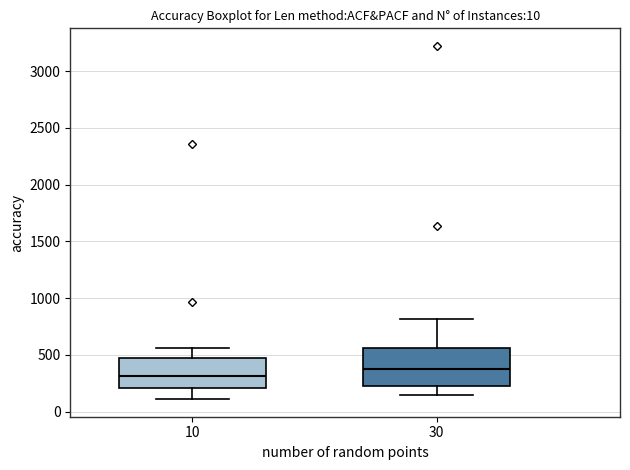

Comparing the boxes themselves (not the whiskers), which one is the tallest?

30